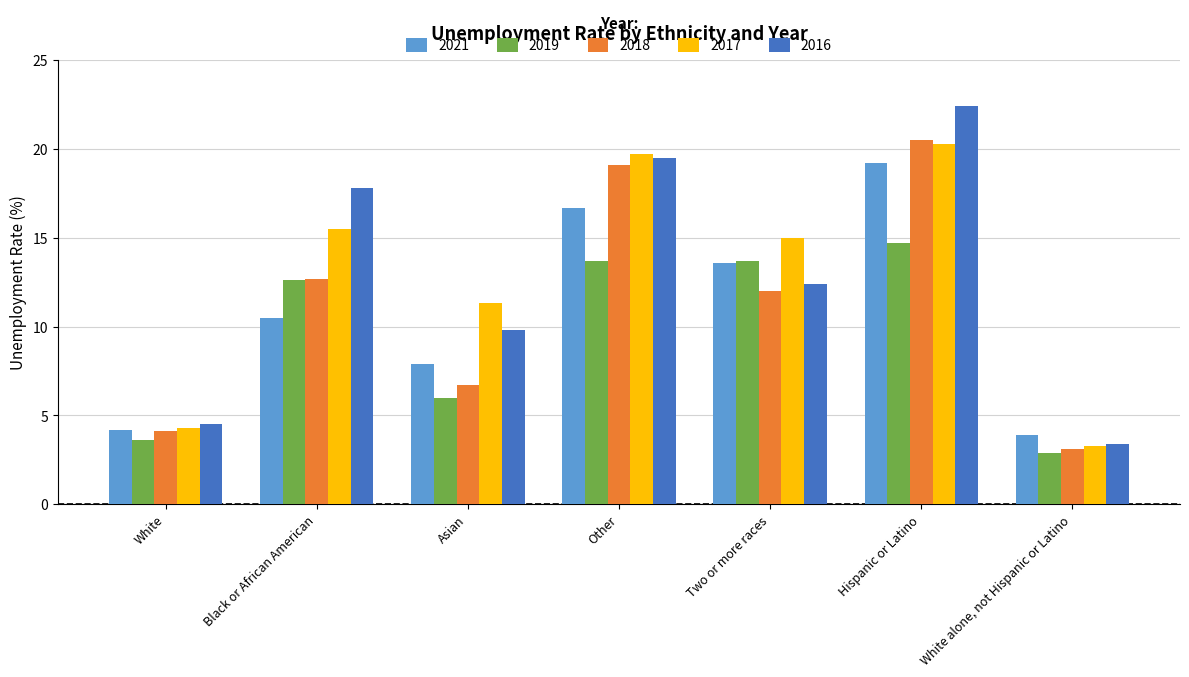

What is the difference between the 2017 values at Hispanic or Latino and Black or African American?

4.8